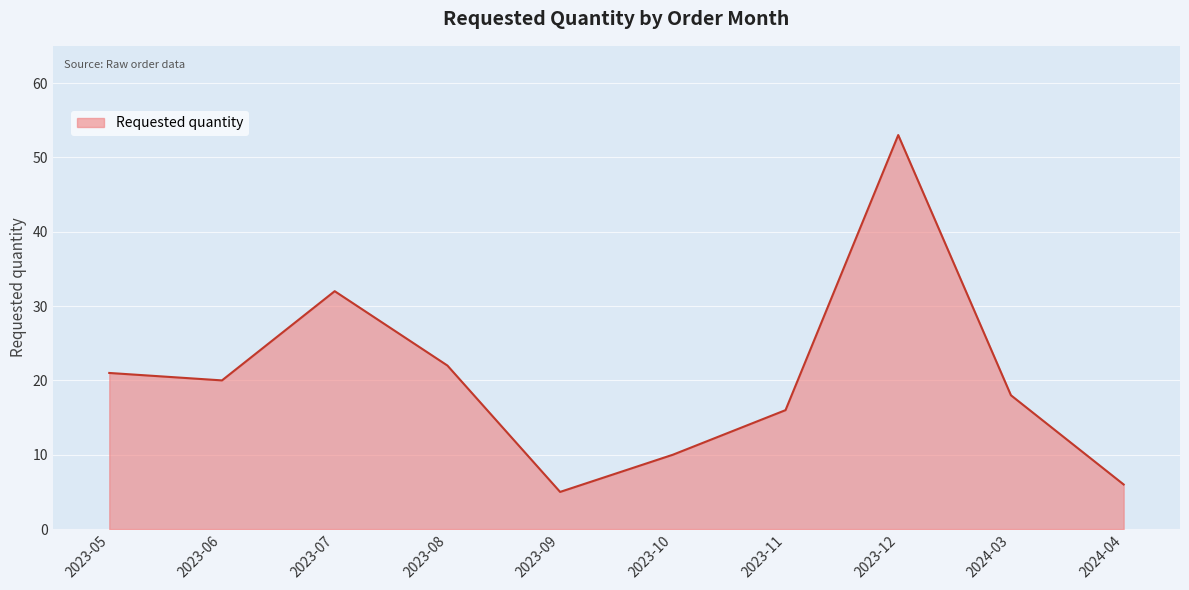

What is the minimum value shown in the chart?

5